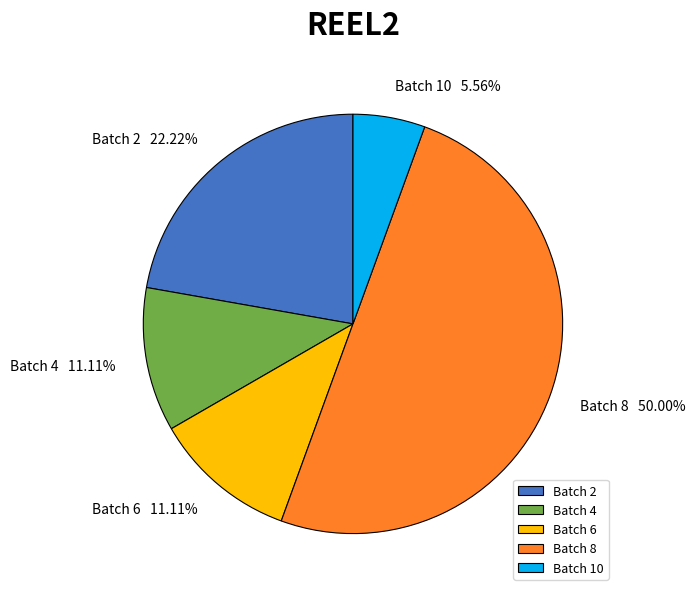

Does Batch 10 represent more than half of the total?

No